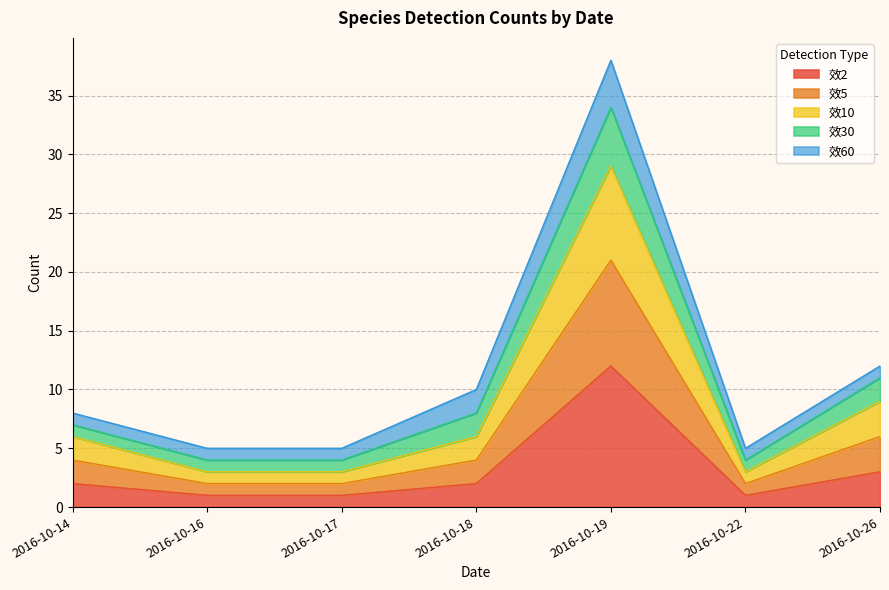

True or false: 效2 and 效5 cross at least once.

False